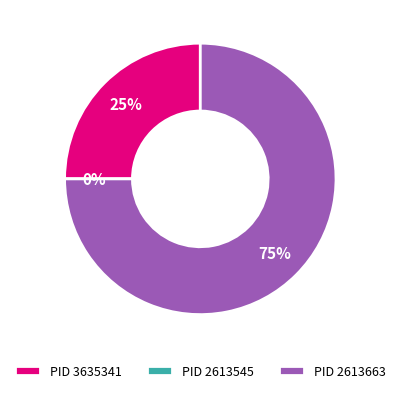

The 2613663 slice represents 75% of the pie. True or false?

True